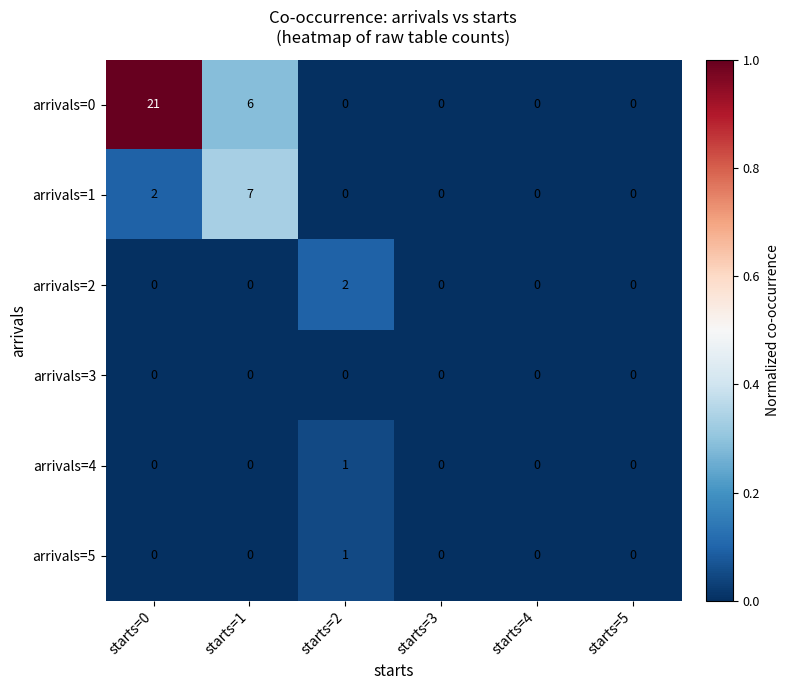

Which series has the widest spread of values?

arrivals=0